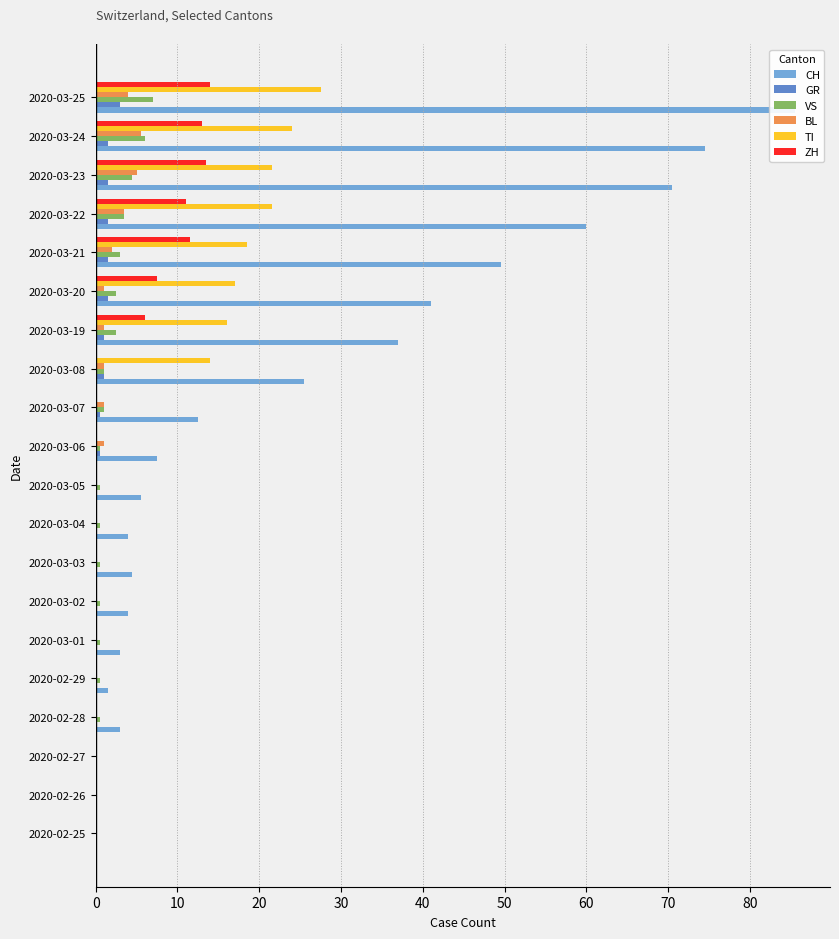

What is the average value of the TI series?

8.0